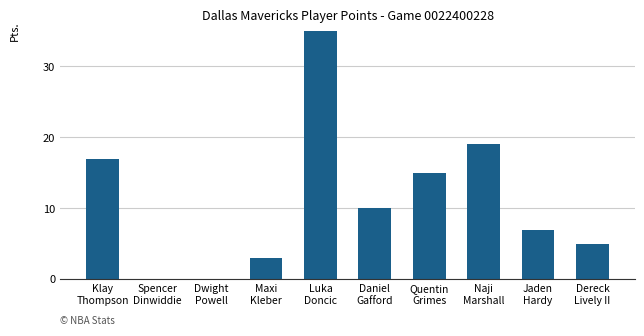

What position from the right is Quentin
Grimes?

4